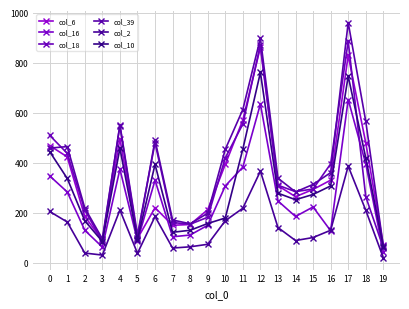

Where do col_10 and col_16 first cross each other?

9 and 10